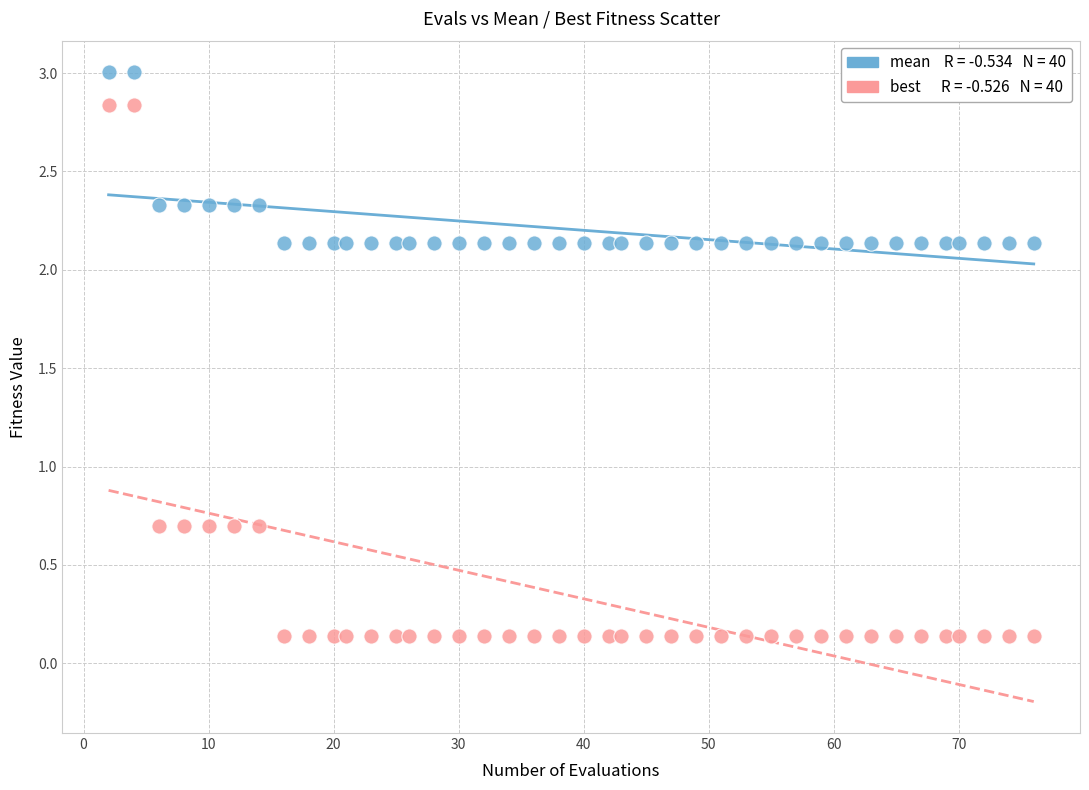

Across all data points, what is the range of Y values (max minus min)?

2.9